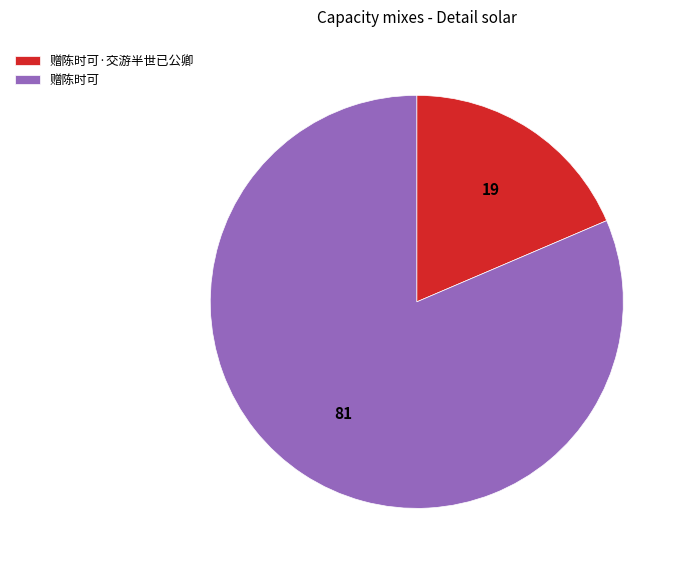

Rank the categories by value from highest to lowest.

赠陈时可, 赠陈时可·交游半世已公卿